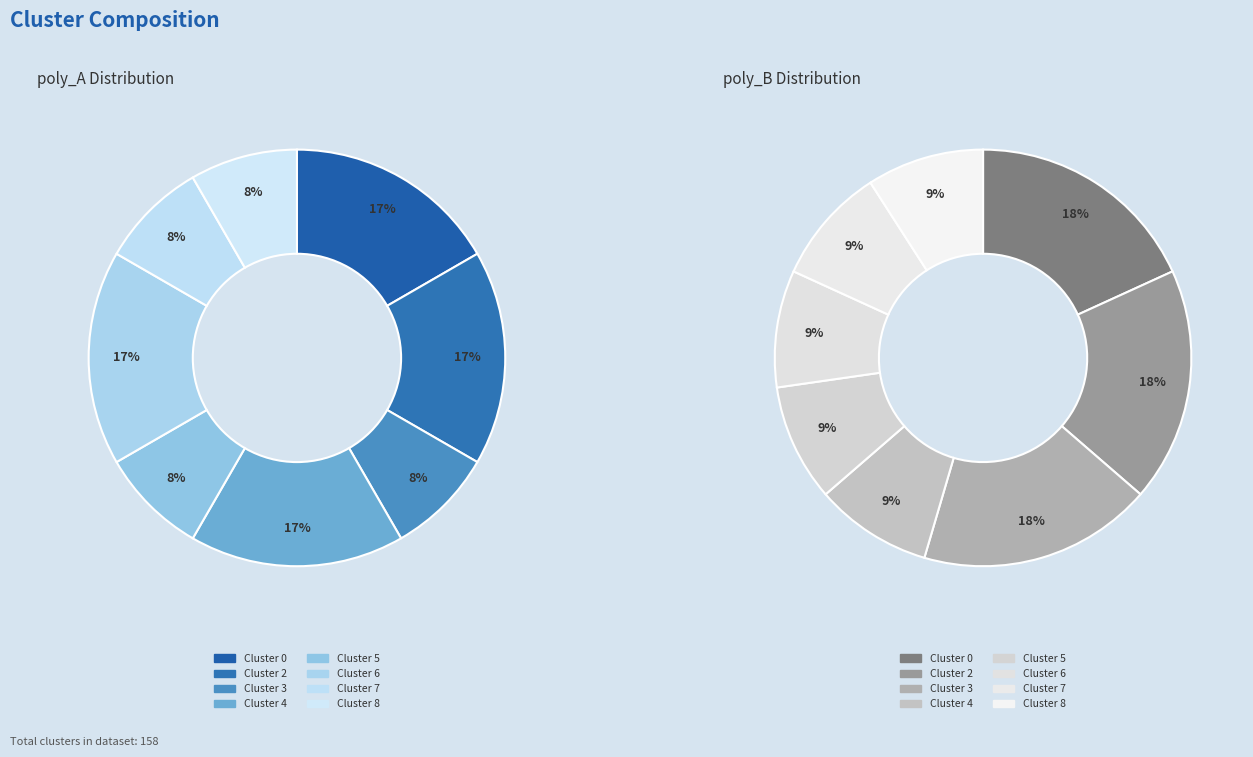

Is it true that Cluster 0 is 6% of the pie?

False